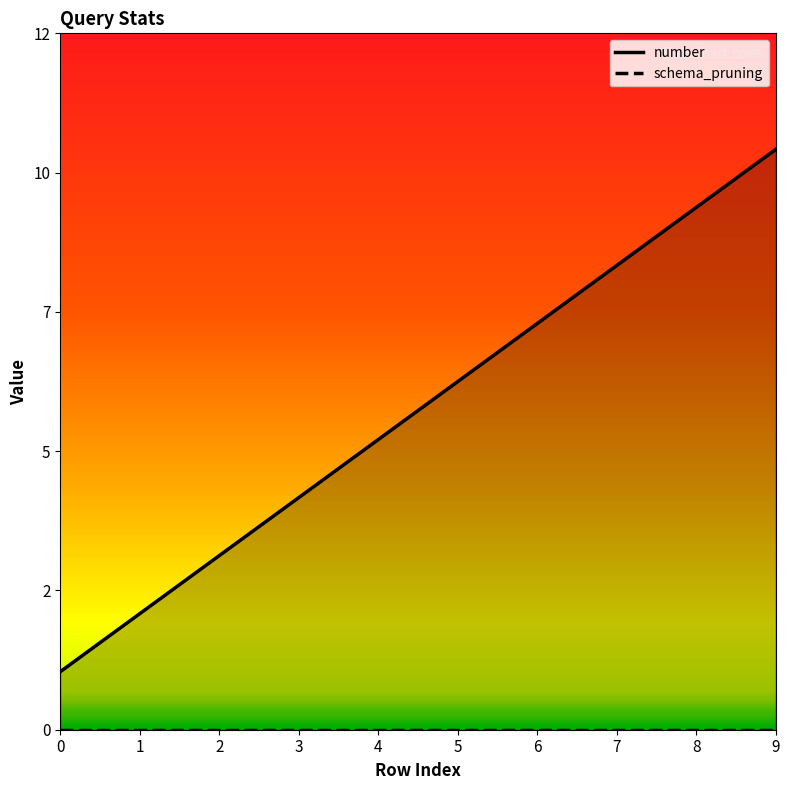

True or false: number has more than 2 points higher than both neighbors.

False